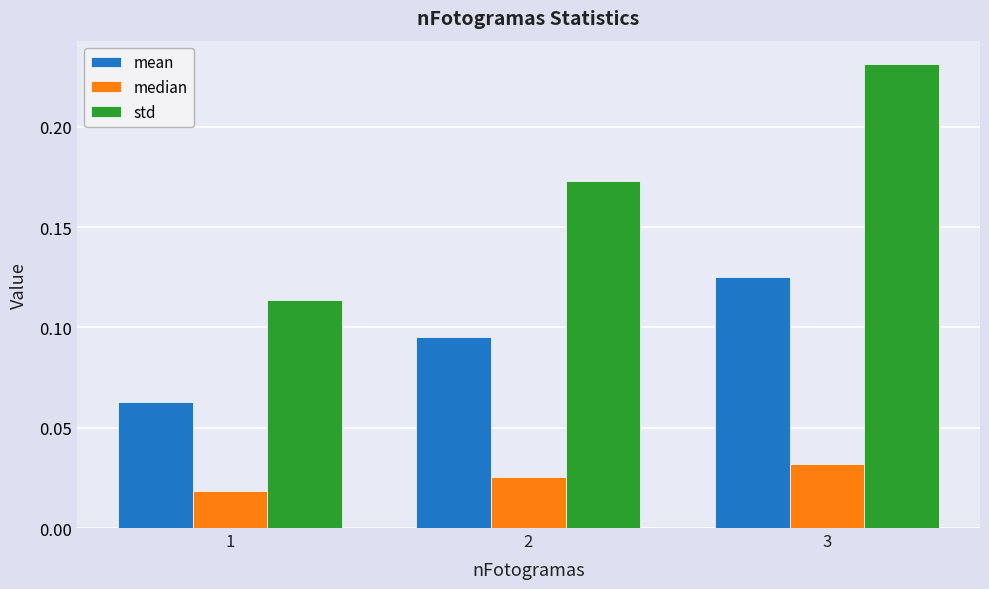

At which label is std closest to 0?

1